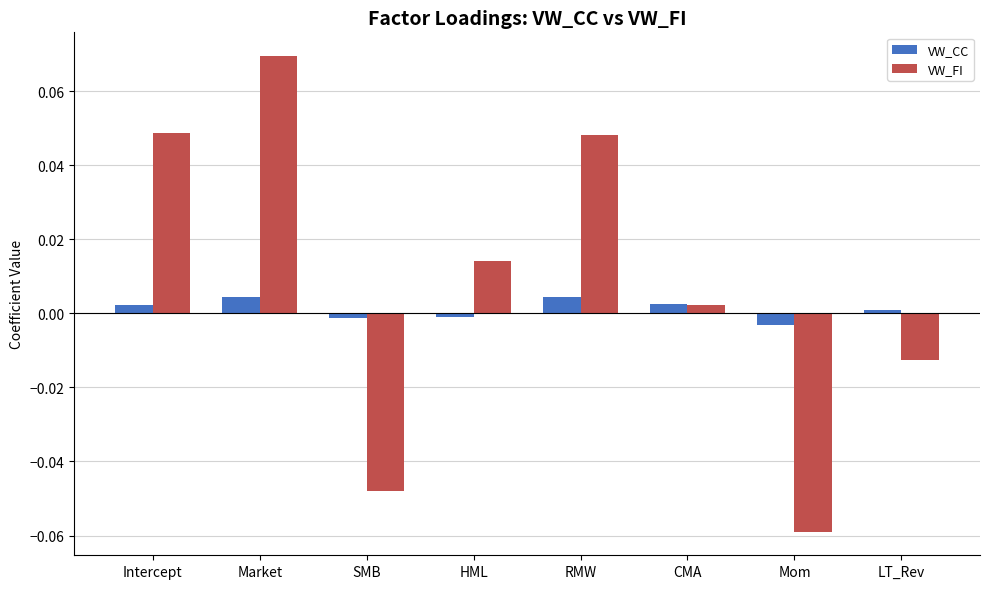

Rank the series by their average value, from lowest to highest.

VW_CC, VW_FI